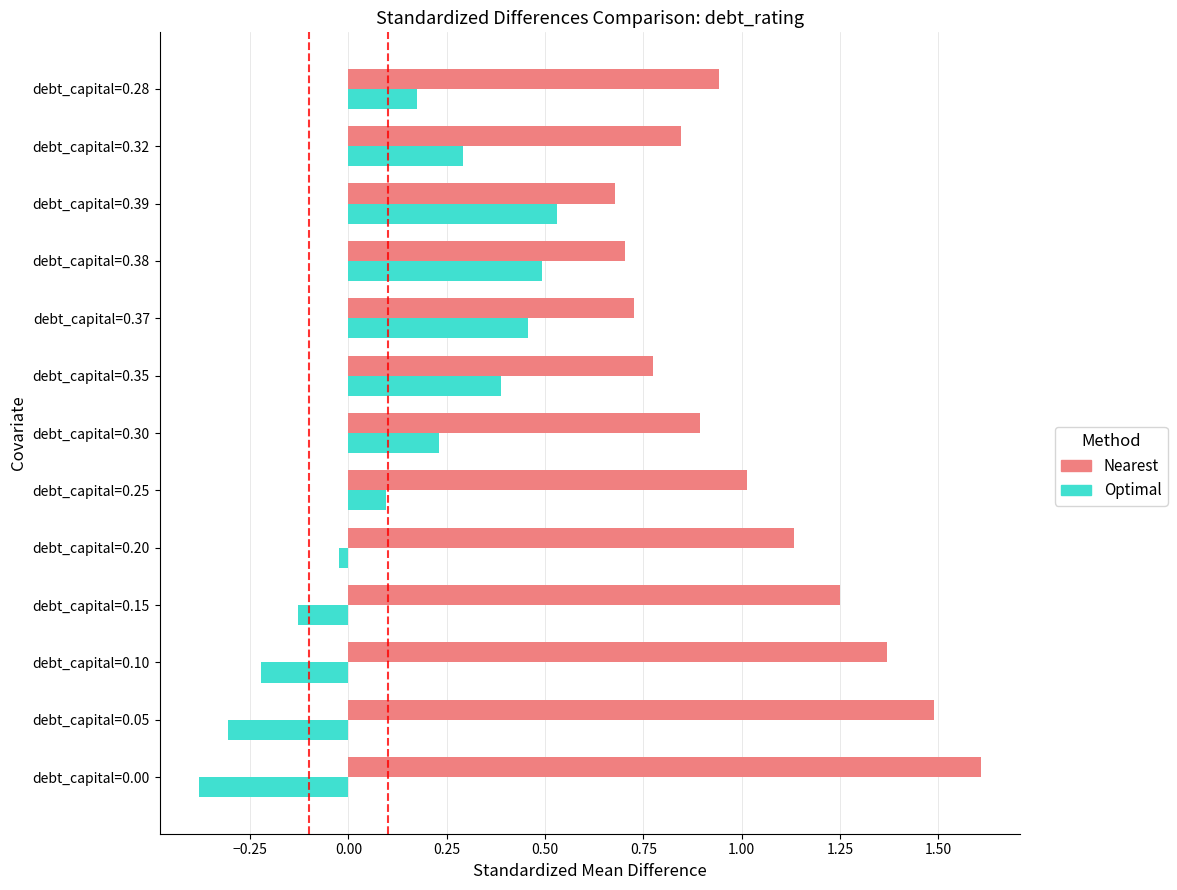

What is the minimum value shown in the chart?

-0.4